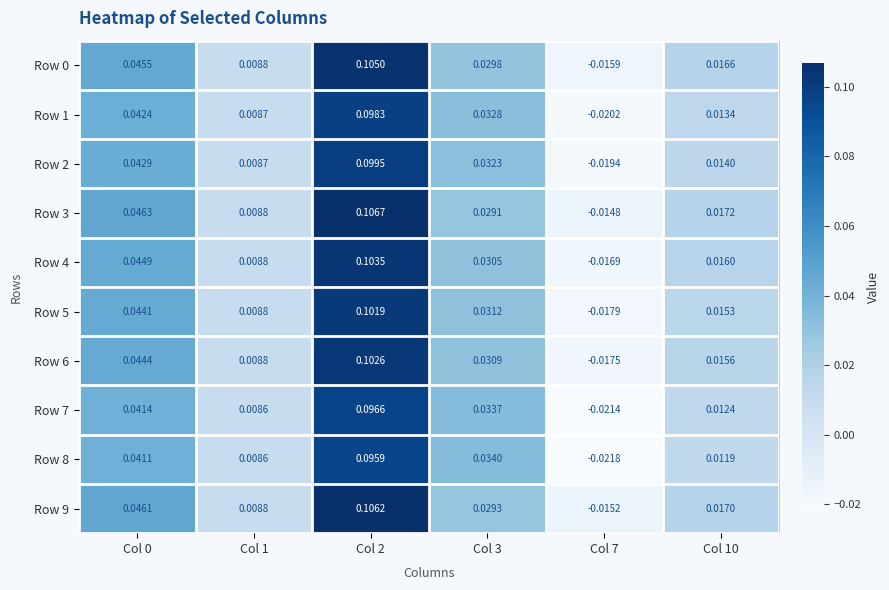

Count the number of data series in this chart.

10